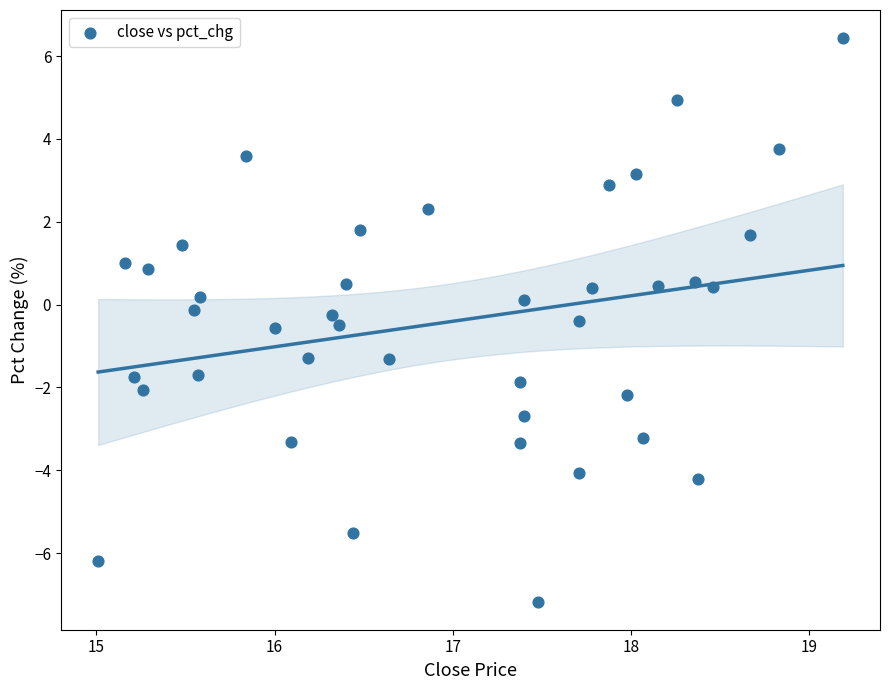

What is the range of X values (max minus min)?

4.2